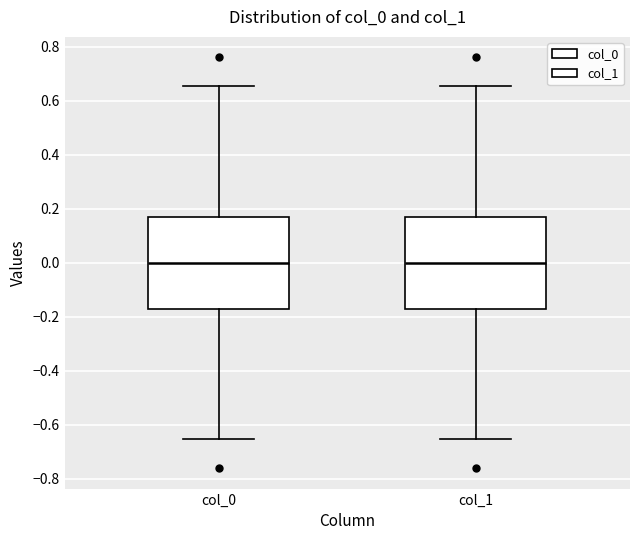

Reading left to right, transcribe this box plot: for each box, give where its median line is, the range the box spans, and where its two whiskers end, as read against the y-axis. The values are not printed on the chart, so give them approximately, as read against the axis.

col_0: median 0.00, box -0.18 to 0.18, whiskers -0.66 to 0.66
col_1: median 0.00, box -0.18 to 0.18, whiskers -0.66 to 0.66